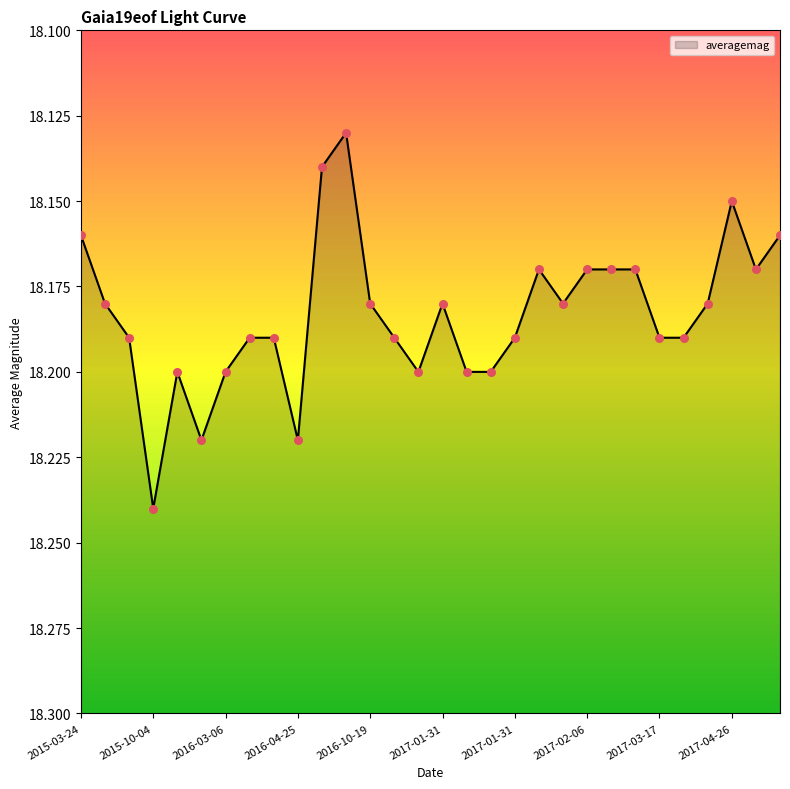

What is the ratio of the value at 2017-02-06 to the value at 2015-09-03?

1.0